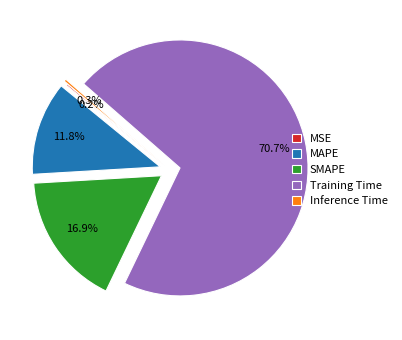

What percentage is the SMAPE slice, to the nearest percent?

17%